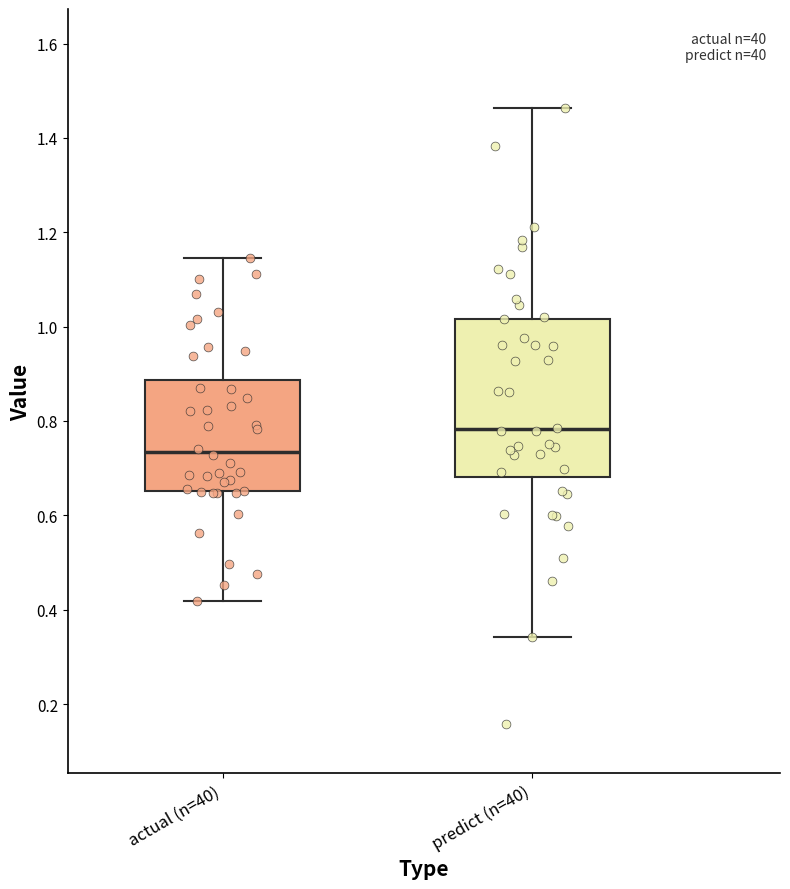

Reading left to right, read every box against the y-axis: the position of its median line, the range the box covers, and the ends of its whiskers. The values are not printed on the chart, so give them approximately, as read against the axis.

actual (n=40): median 0.74, box 0.66 to 0.88, whiskers 0.42 to 1.14
predict (n=40): median 0.78, box 0.68 to 1.02, whiskers 0.34 to 1.46